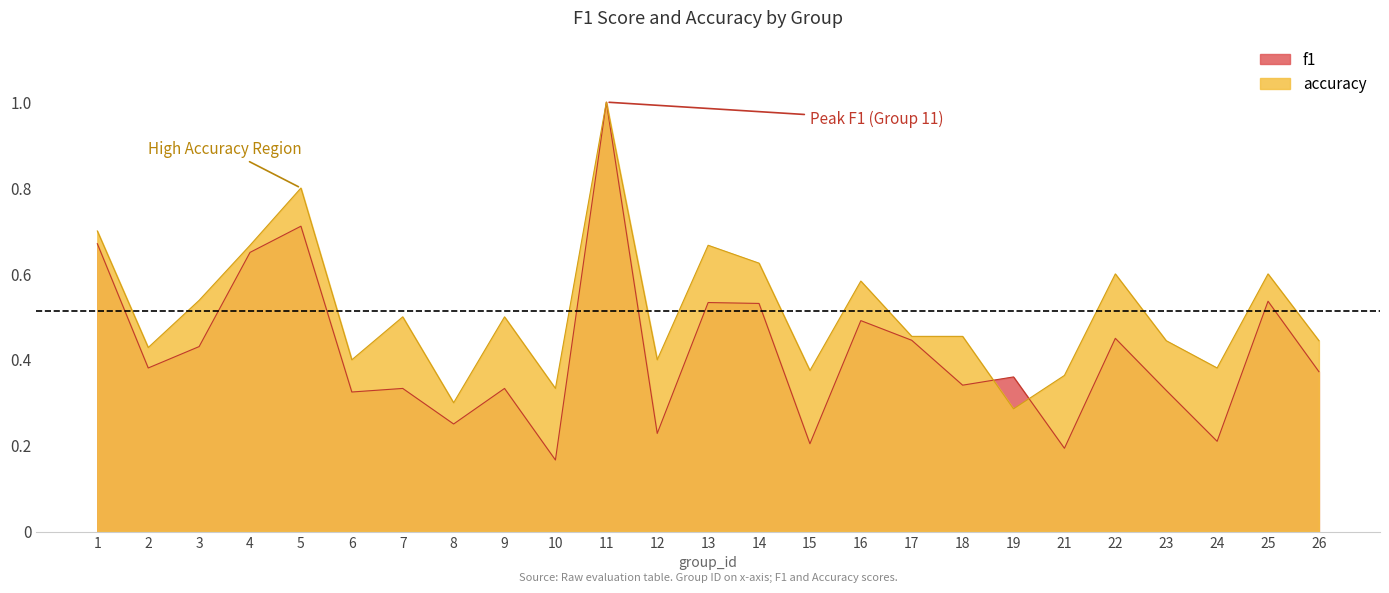

Where is the first local minimum for f1?

2